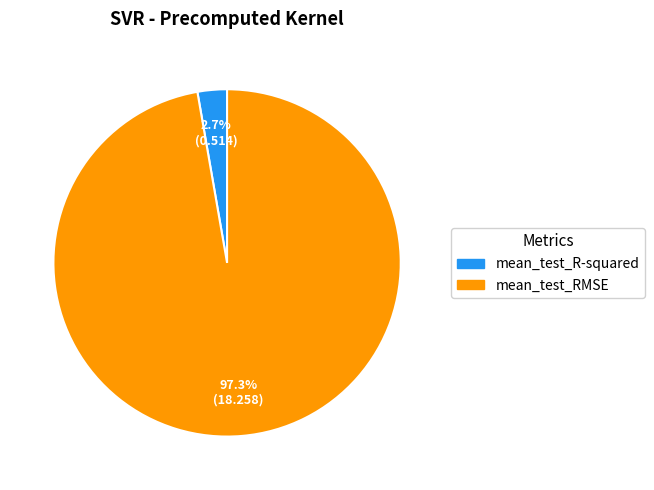

What is the majority slice?

mean_test_RMSE